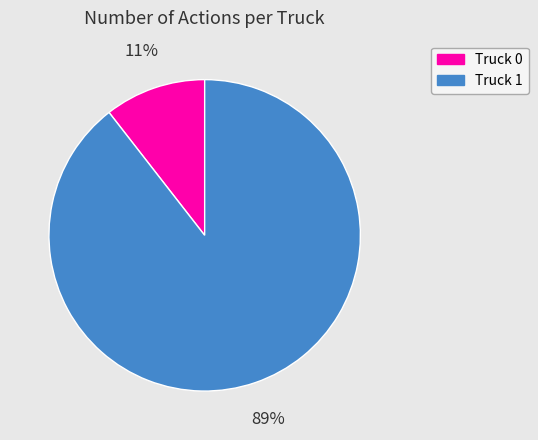

How many segments does this pie chart have?

2